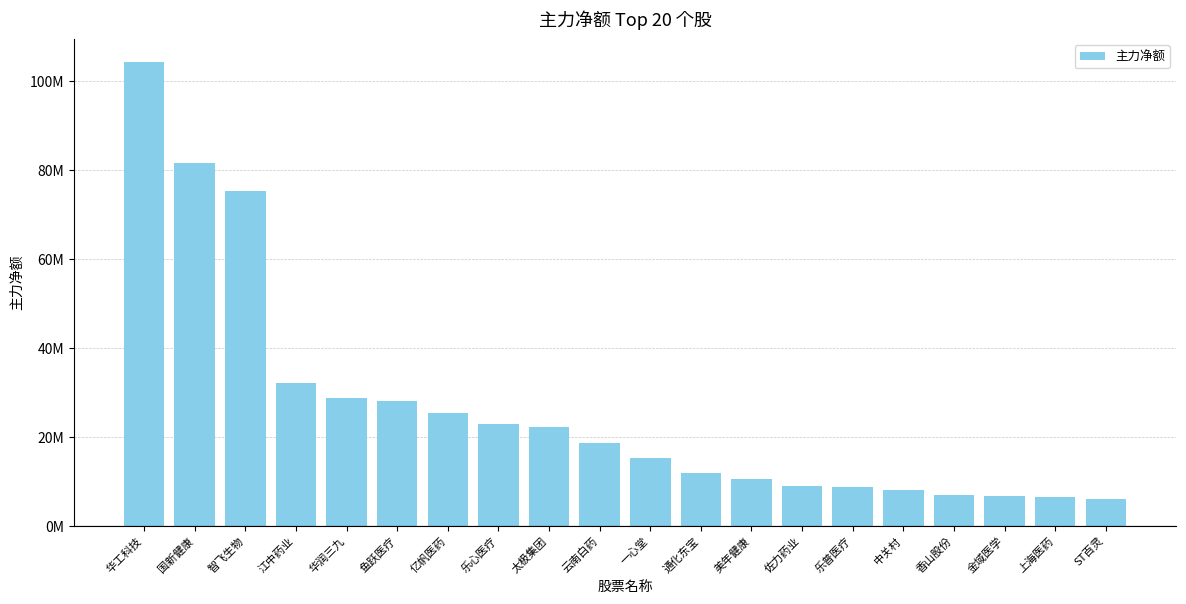

Reading right to left, transcribe all the data shown in this chart.

5938934	6497004	6606370	6976085	8061041	8611058	8954993	10455680	11787114	15247912	18487773	22259313	22893882	25405088	27922238	28622894	31966178	75187695	81642646	104210731